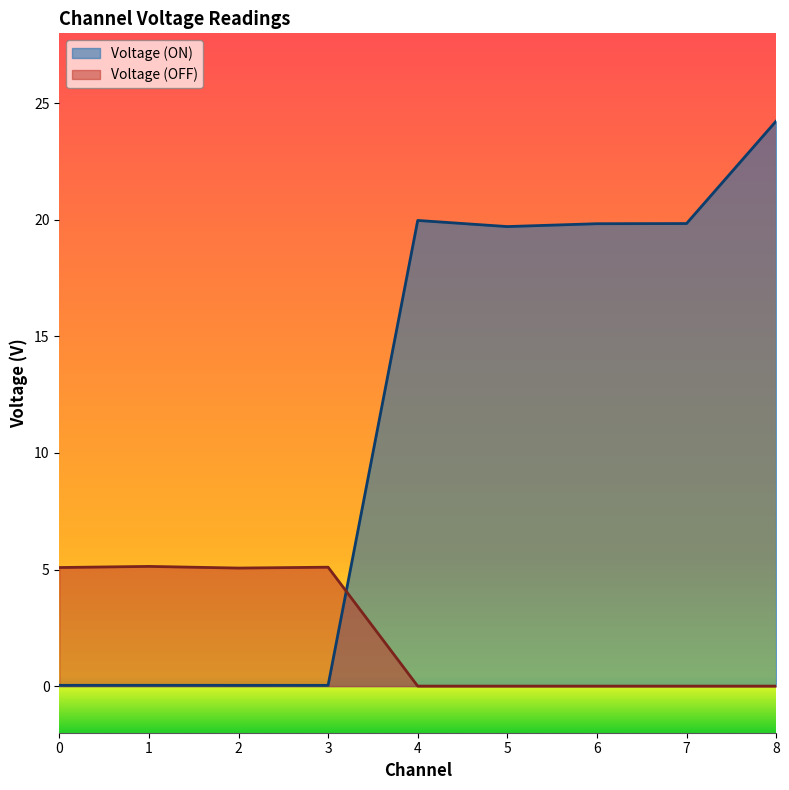

What is the difference between the Voltage (ON) values at 0 and 4?

19.9